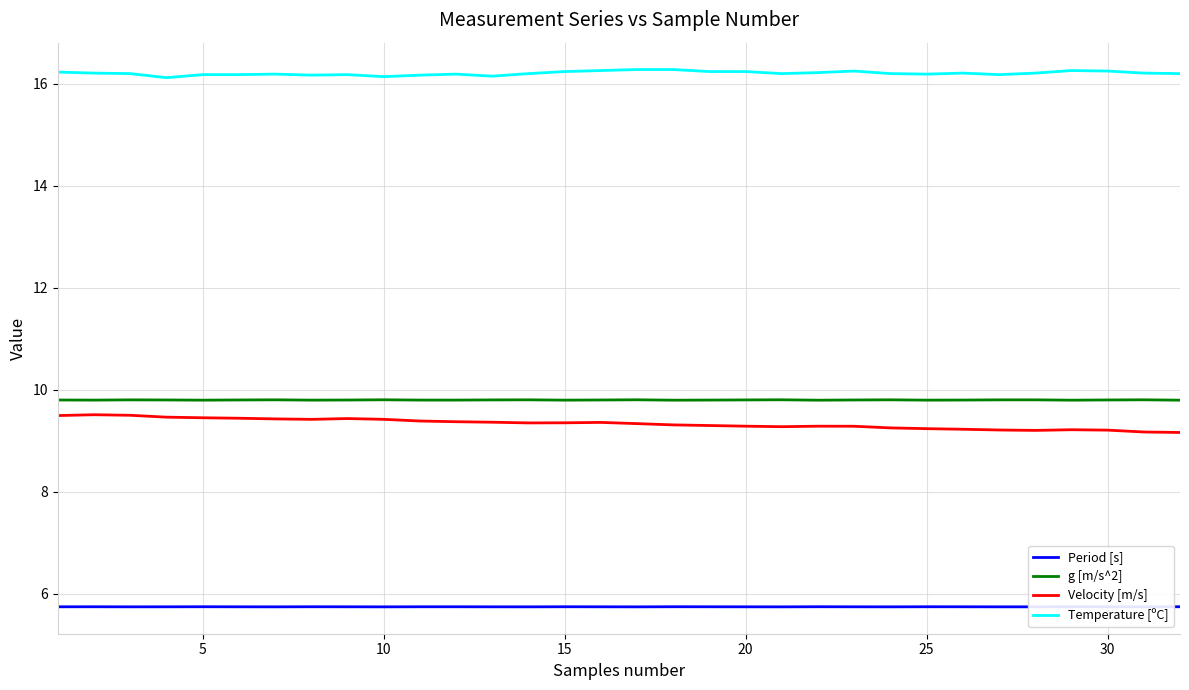

True or false: Period [s] and Temperature [ºC] intersect in this chart.

False